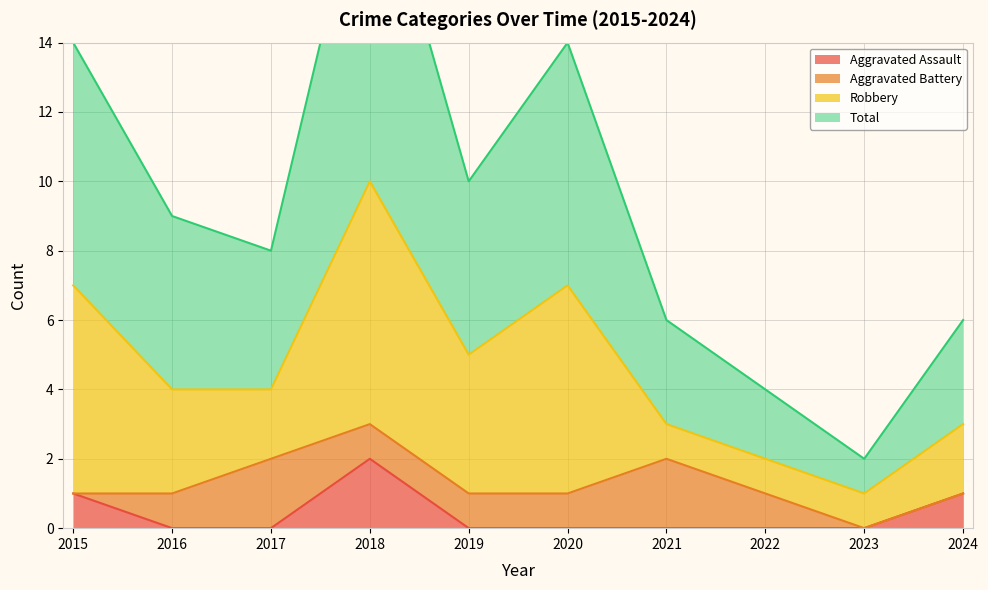

What is the value of the Aggravated Assault point at the 4th from the left?

2